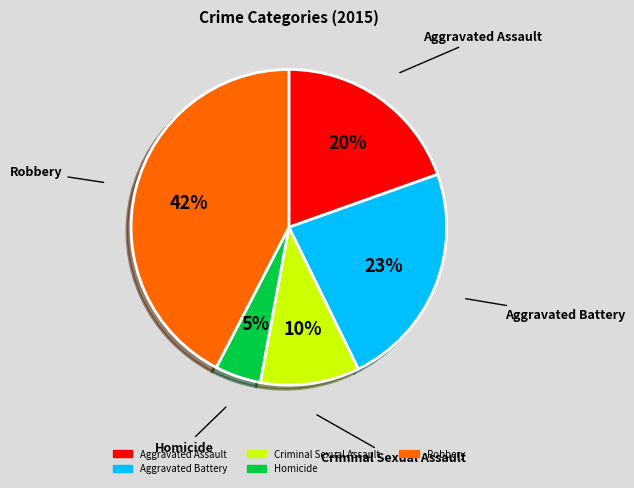

How many segments does this pie chart have?

5